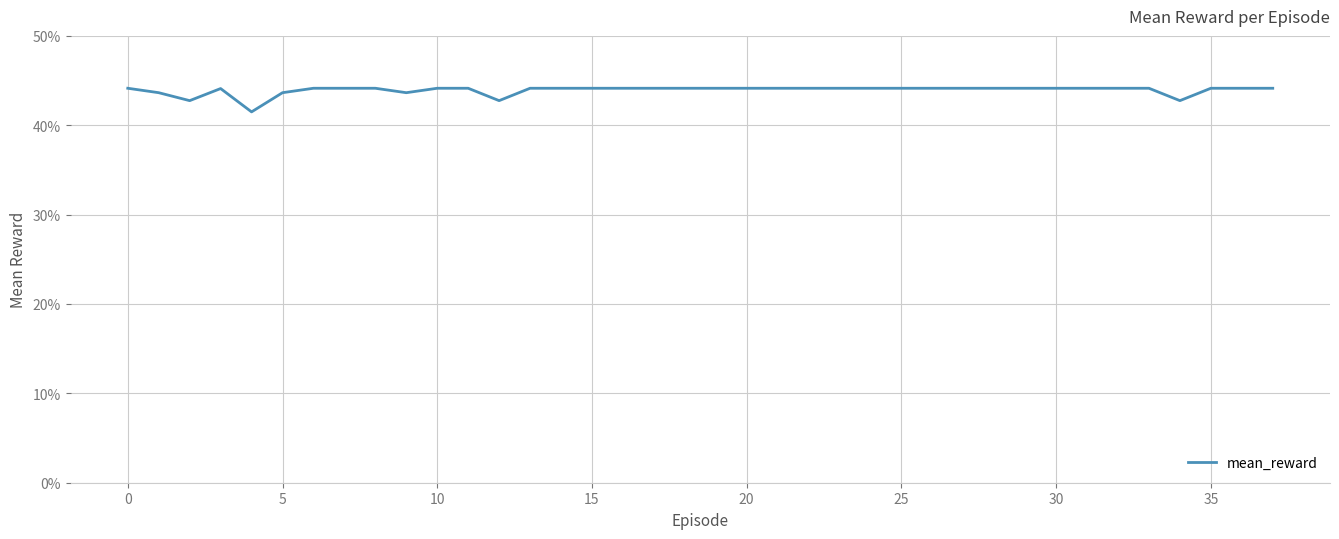

How many lines are shown in the chart?

1